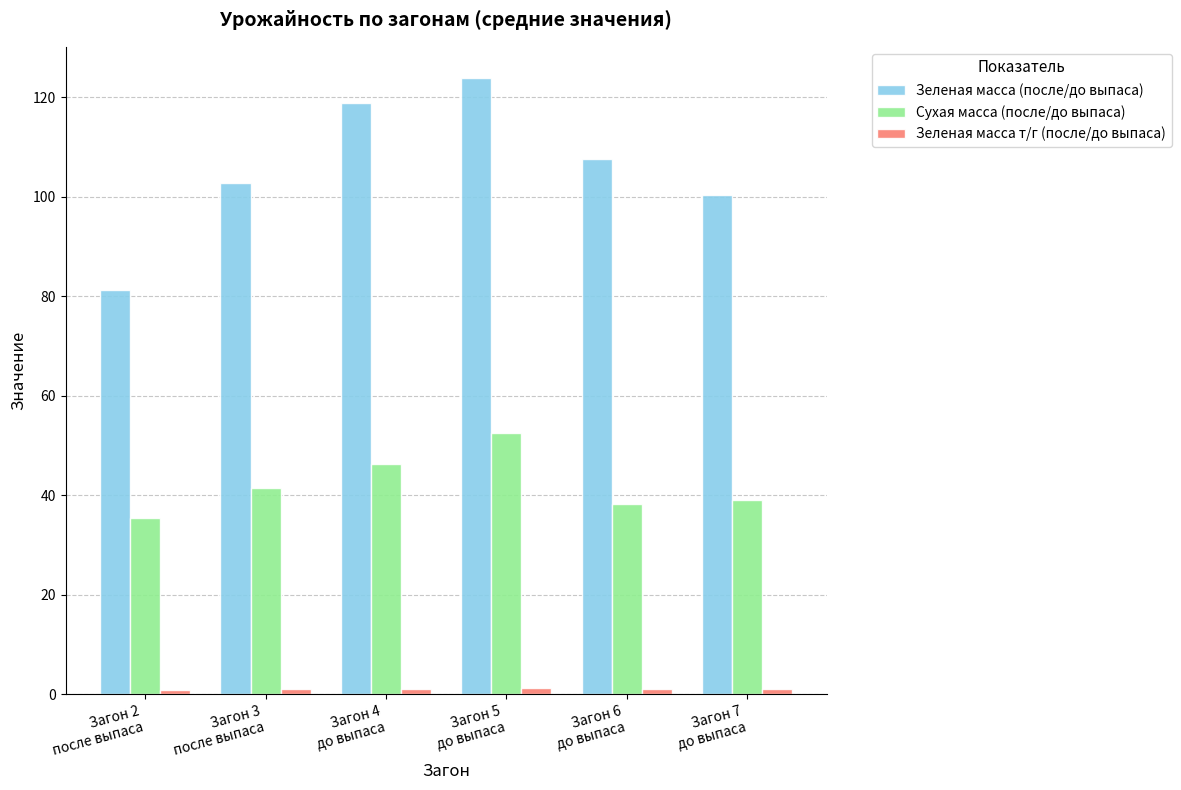

Which series has the widest spread of values?

Зеленая масса (после/до выпаса)